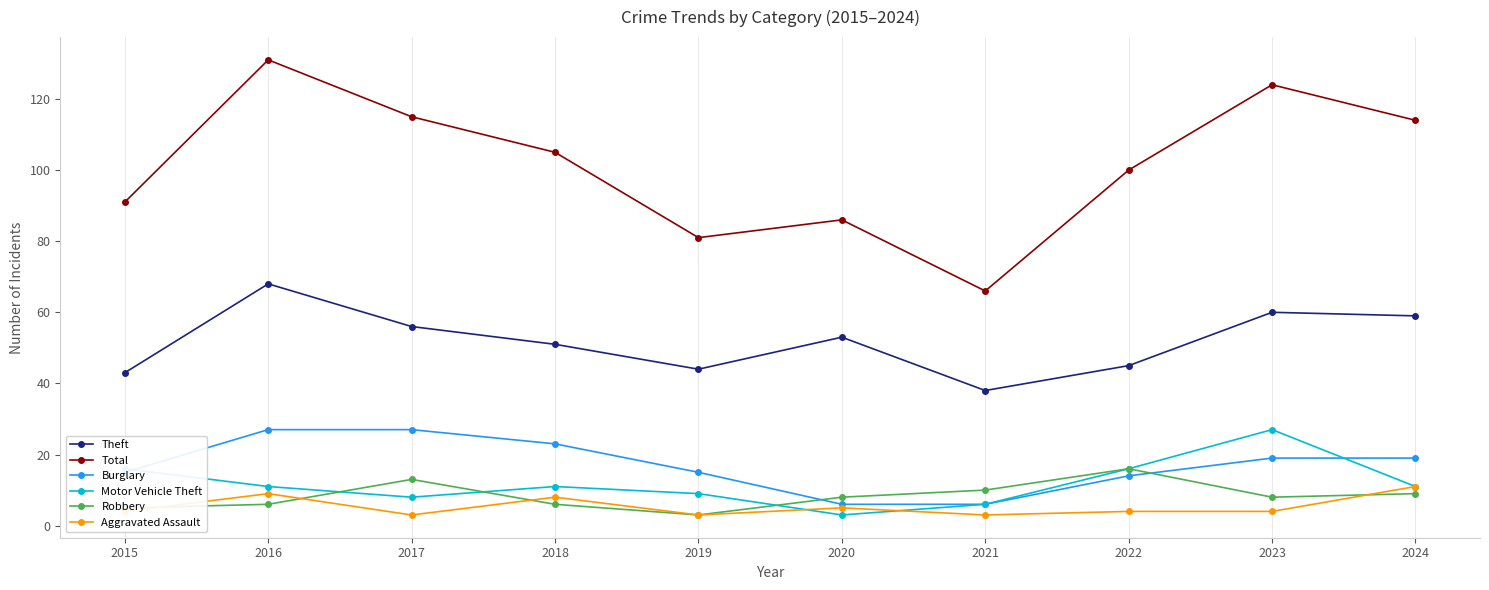

What is the maximum value shown in the chart?

131